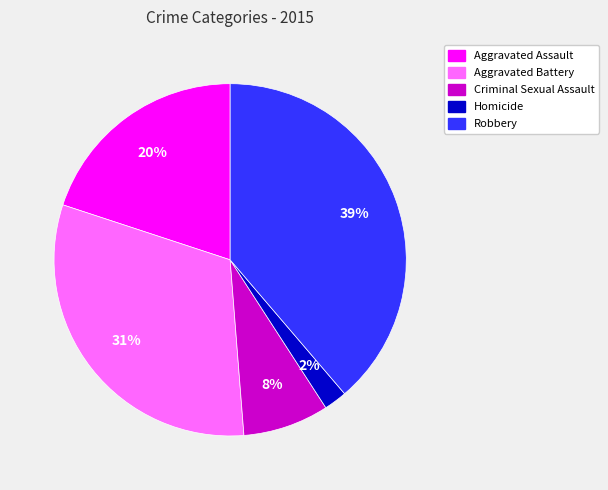

Between Robbery and Aggravated Battery, which is larger?

Robbery